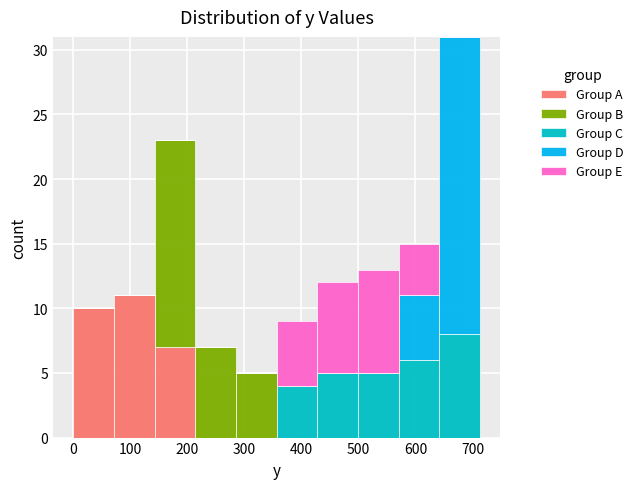

Reading left to right, list every stacked bar in this chart as the range it spans on the x-axis followed by its total height. Neither the bar edges nor the heights are printed on the chart, so give them approximately, as read against the axes.

0 to 70: 10
70 to 140: 11
140 to 210: 23
210 to 290: 7
290 to 360: 5
360 to 430: 9
430 to 500: 12
500 to 570: 13
570 to 640: 15
640 to 710: 31